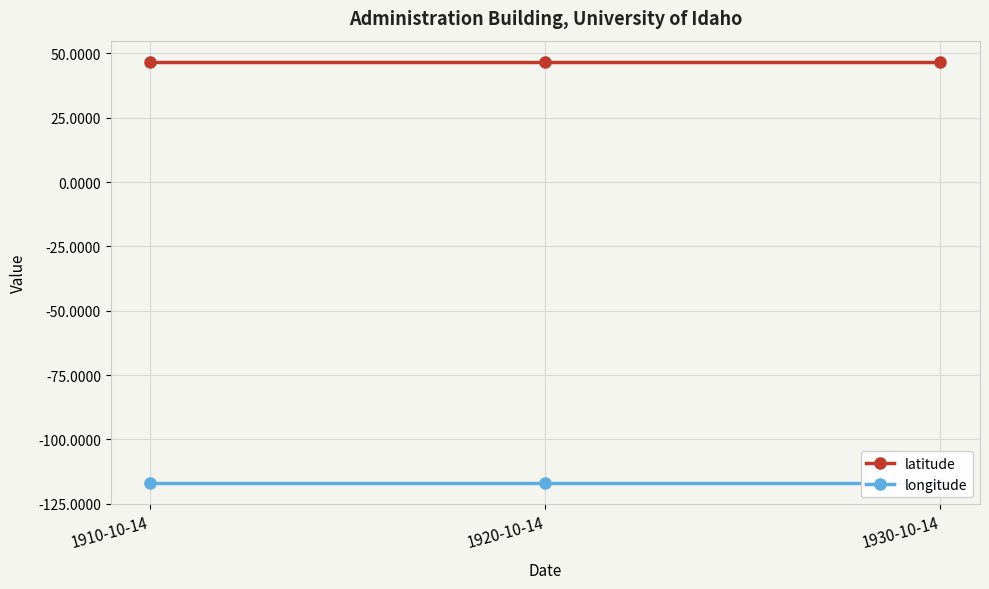

Which series has the widest spread of values?

latitude